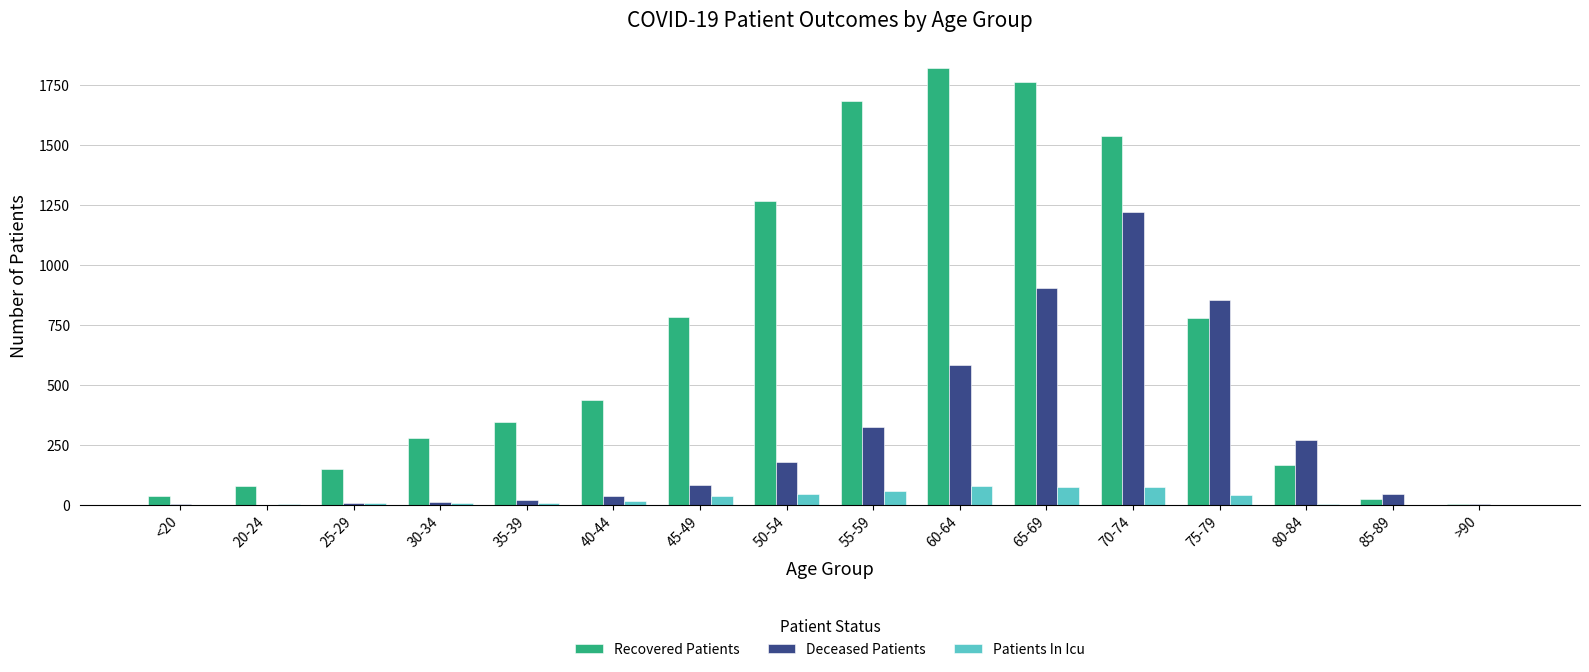

What are all the series names shown in the legend?

Recovered Patients, Deceased Patients, Patients In Icu